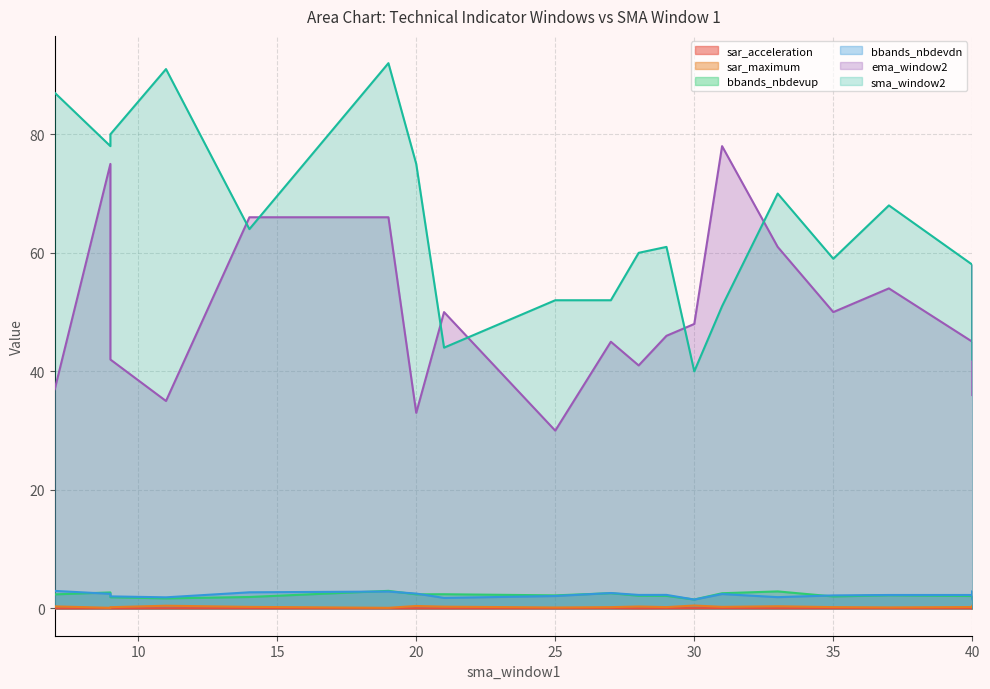

What is the greatest value displayed?

92.0